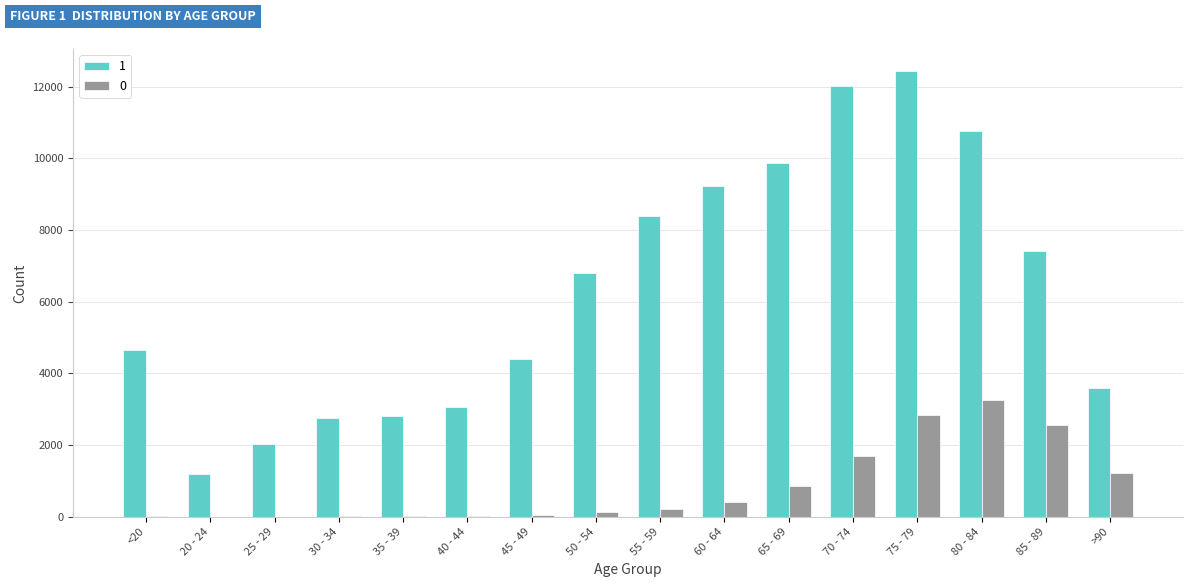

What is the maximum value shown in the chart?

12434